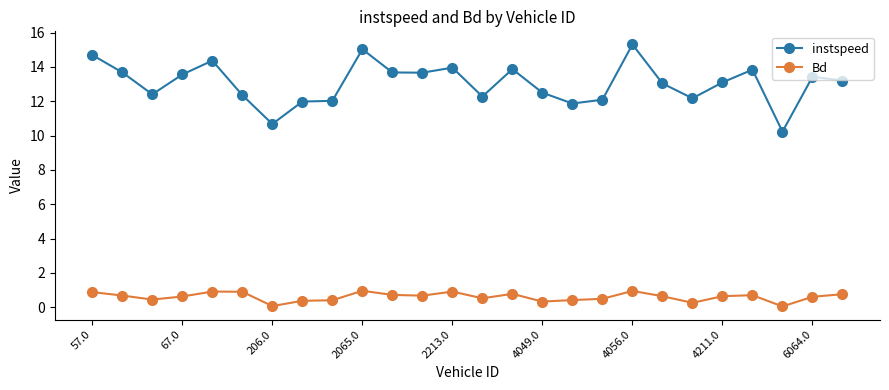

Which series has the largest range (max minus min)?

instspeed